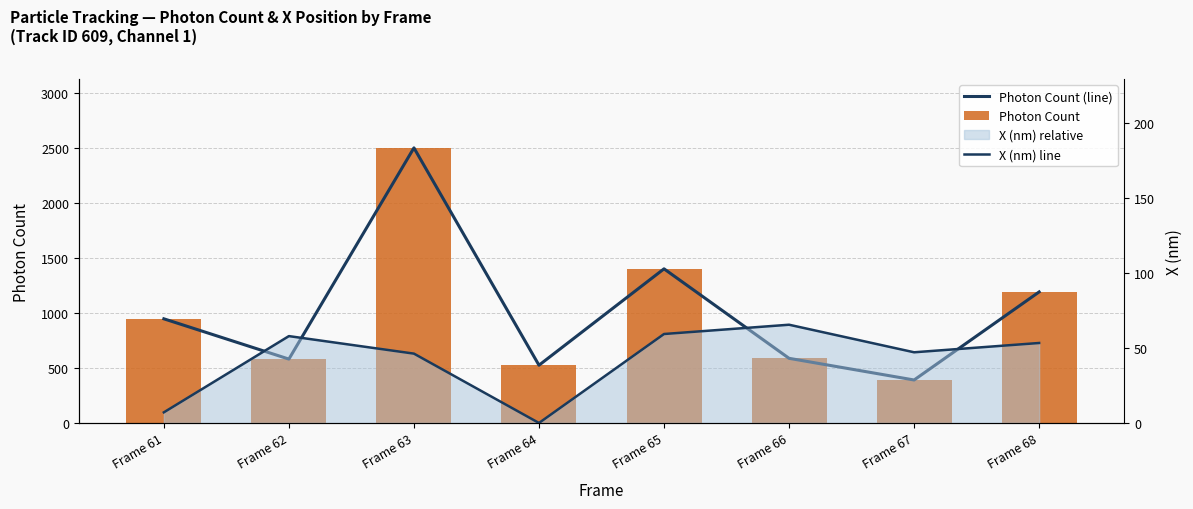

Count the number of categories in the chart.

8